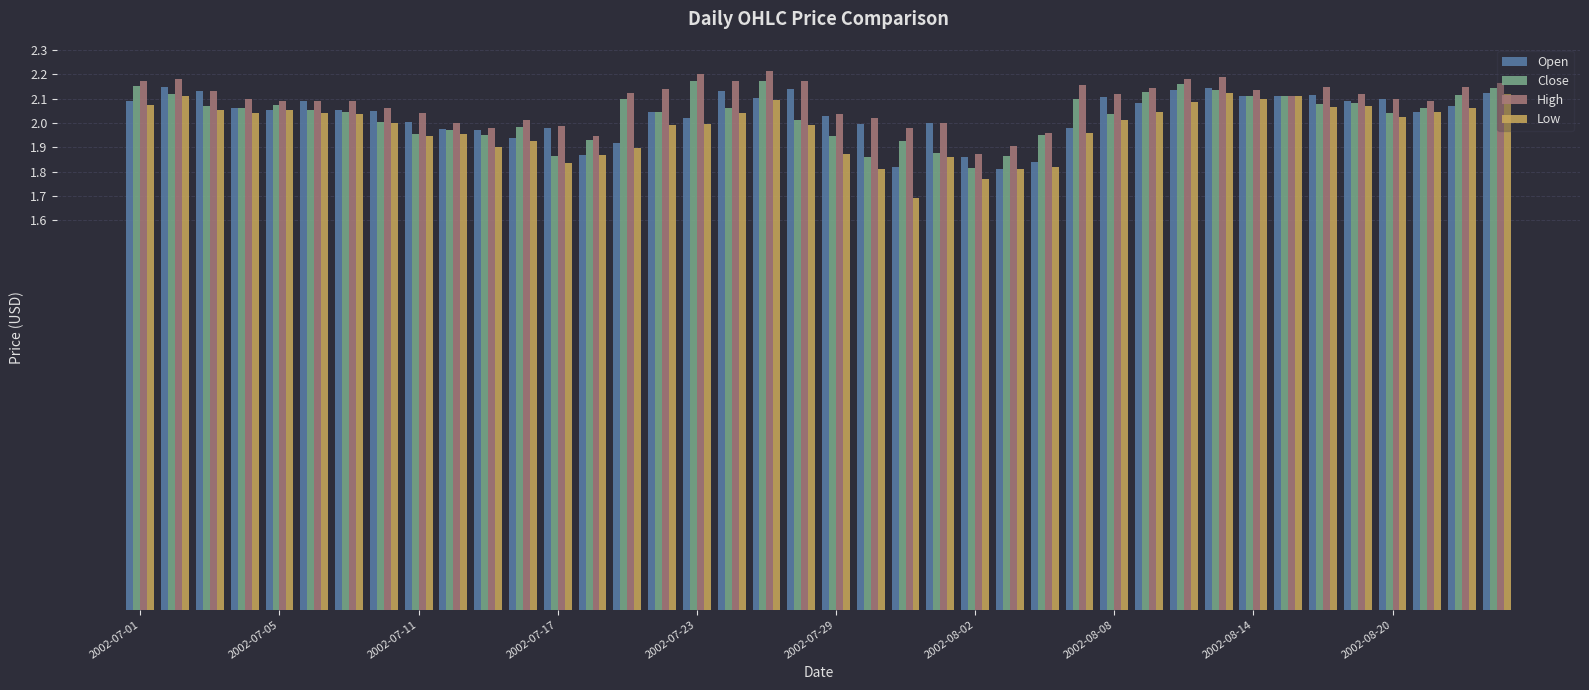

What is the minimum value shown in the chart?

1.7